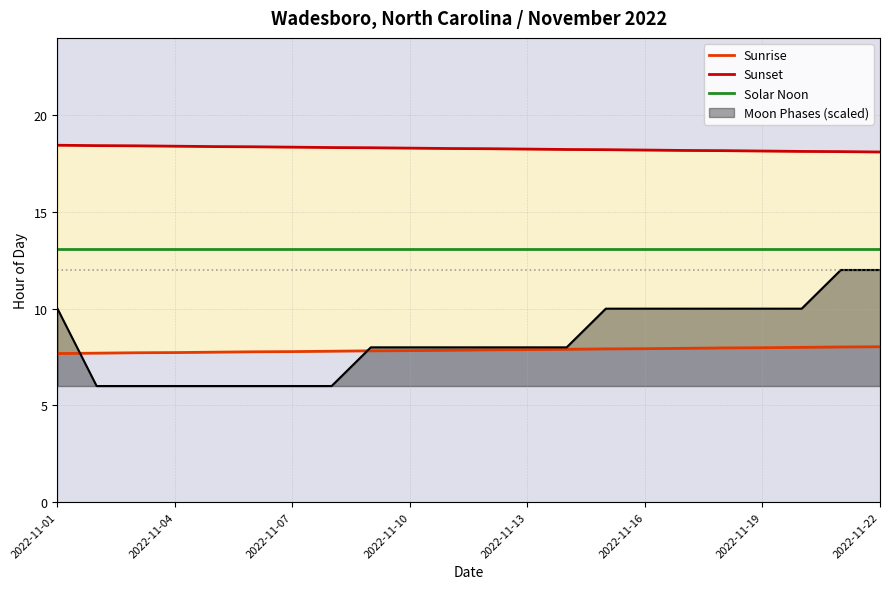

What is the difference between the second highest and minimum values in the Sunset series?

0.3